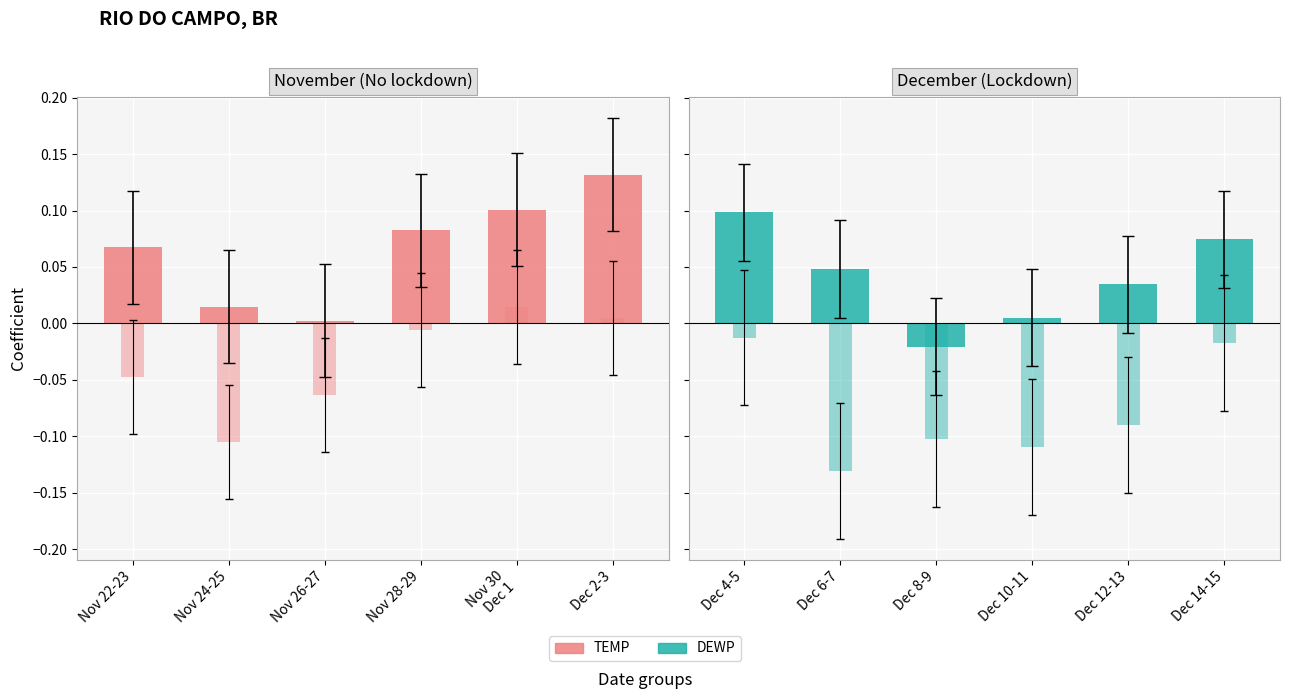

Which series changed the most between Dec 8-9 and Dec 14-15?

TEMP